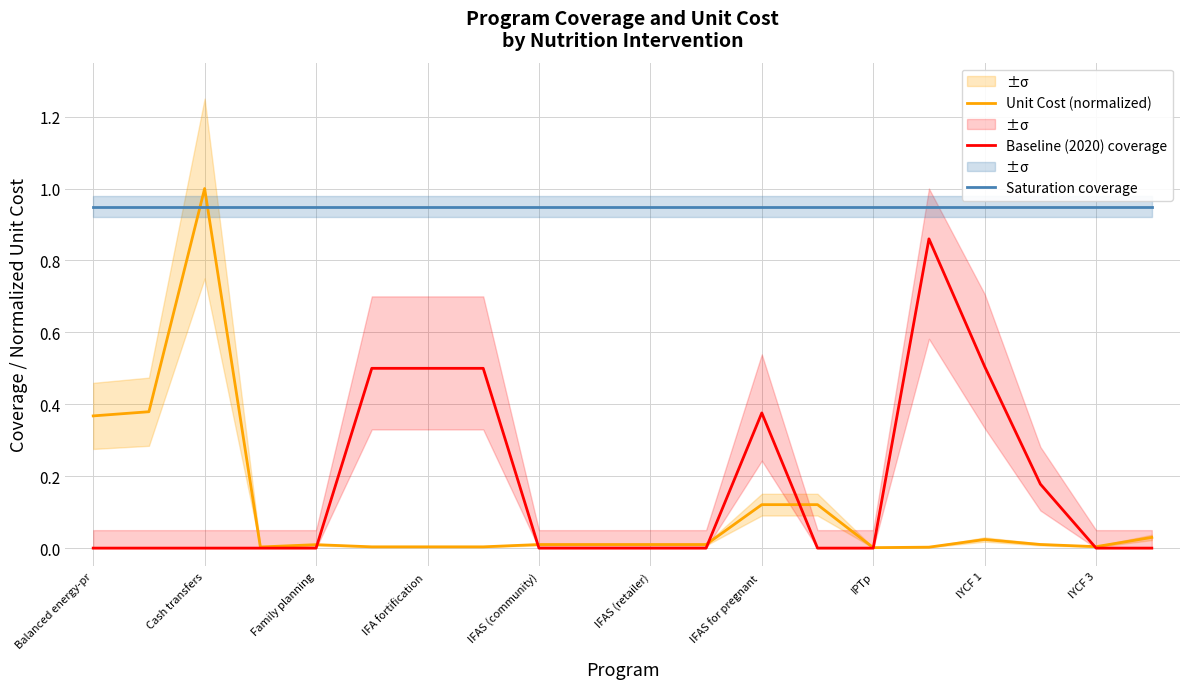

True or false: Unit Cost (normalized) has more than 2 interior local peaks.

True